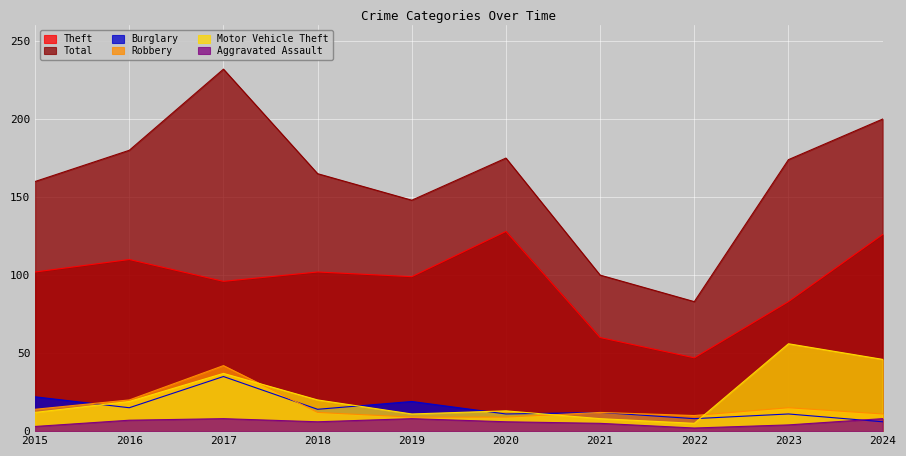

Is the value of Motor Vehicle Theft at 2024 greater than the value of Aggravated Assault at 2015?

Yes